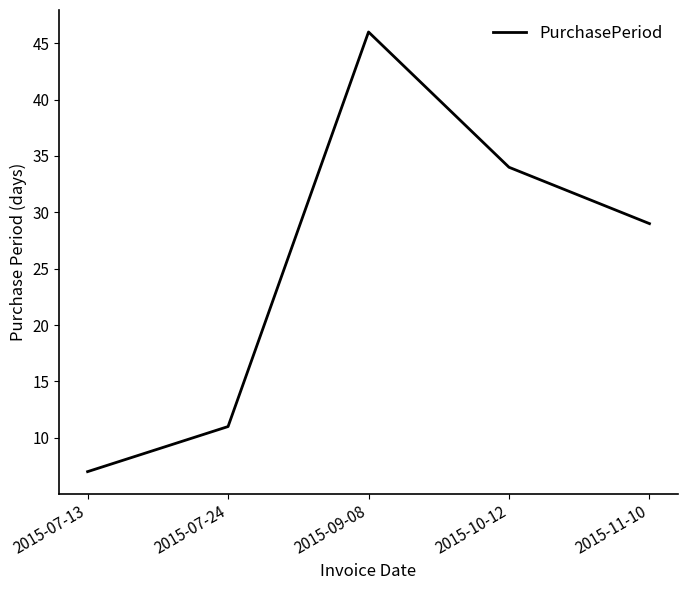

List the labels in order of value, smallest first.

2015-07-13, 2015-07-24, 2015-11-10, 2015-10-12, 2015-09-08